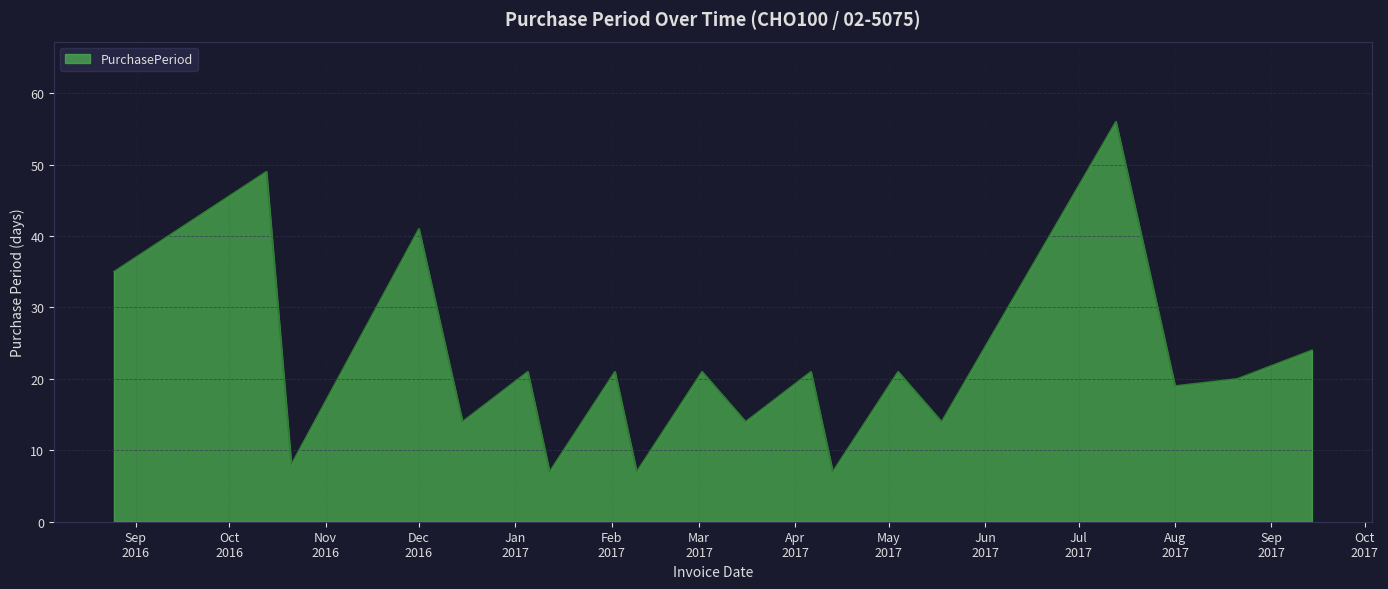

What is the difference between the maximum and minimum values?

49